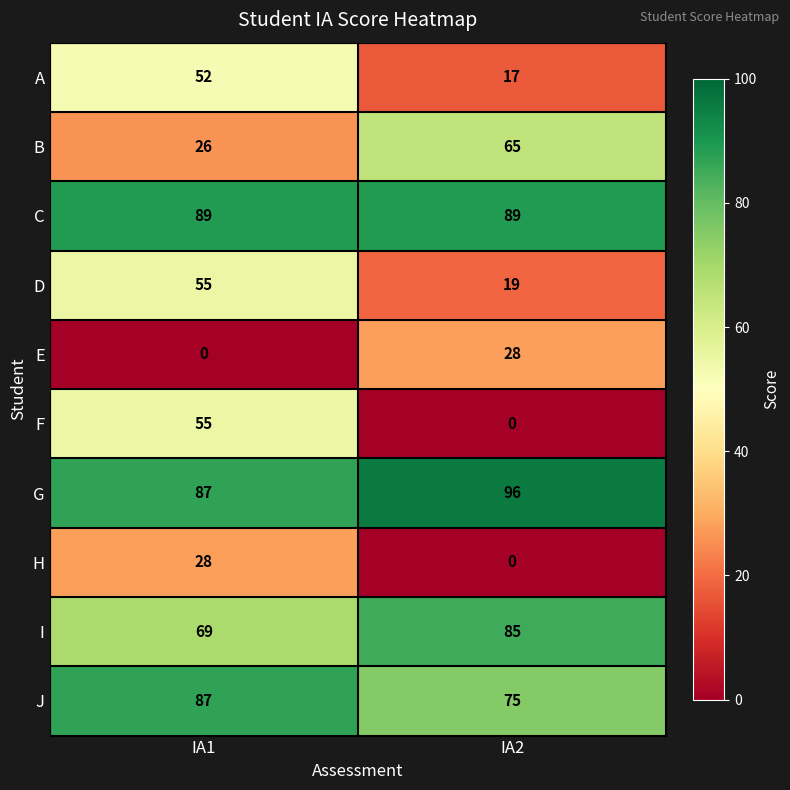

What is the difference between the highest and lowest values at IA1?

89